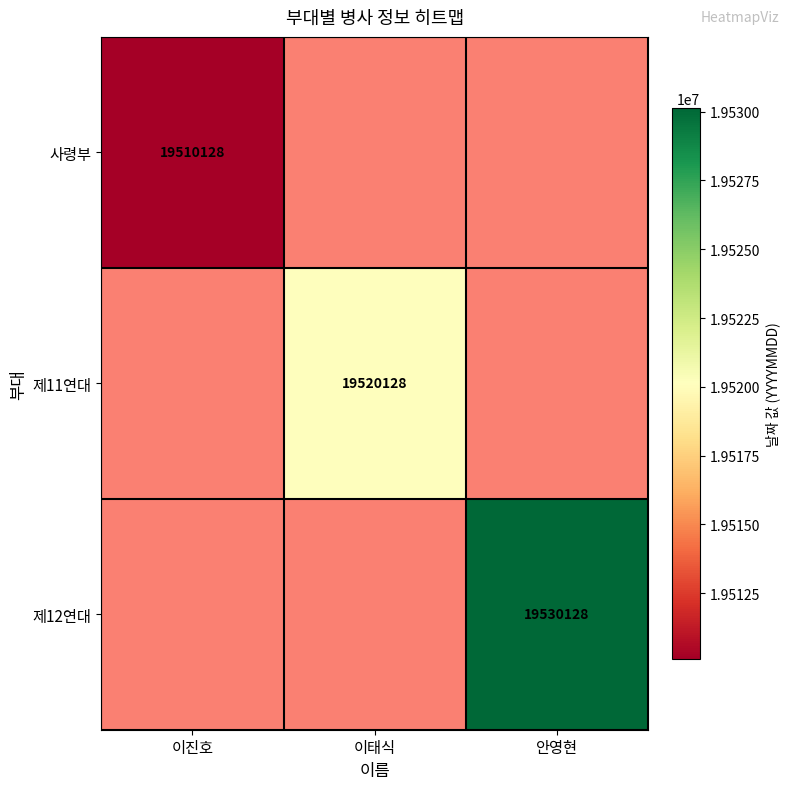

How many distinct data groups are displayed?

3